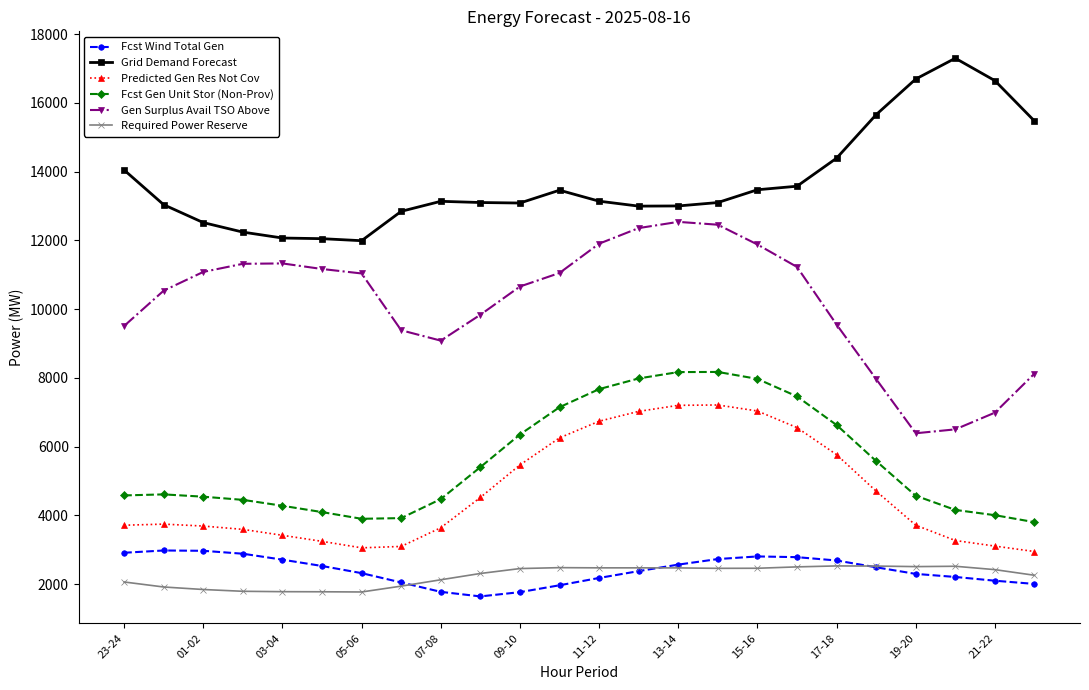

True or false: Gen Surplus Avail TSO Above and Fcst Wind Total Gen intersect in this chart.

False